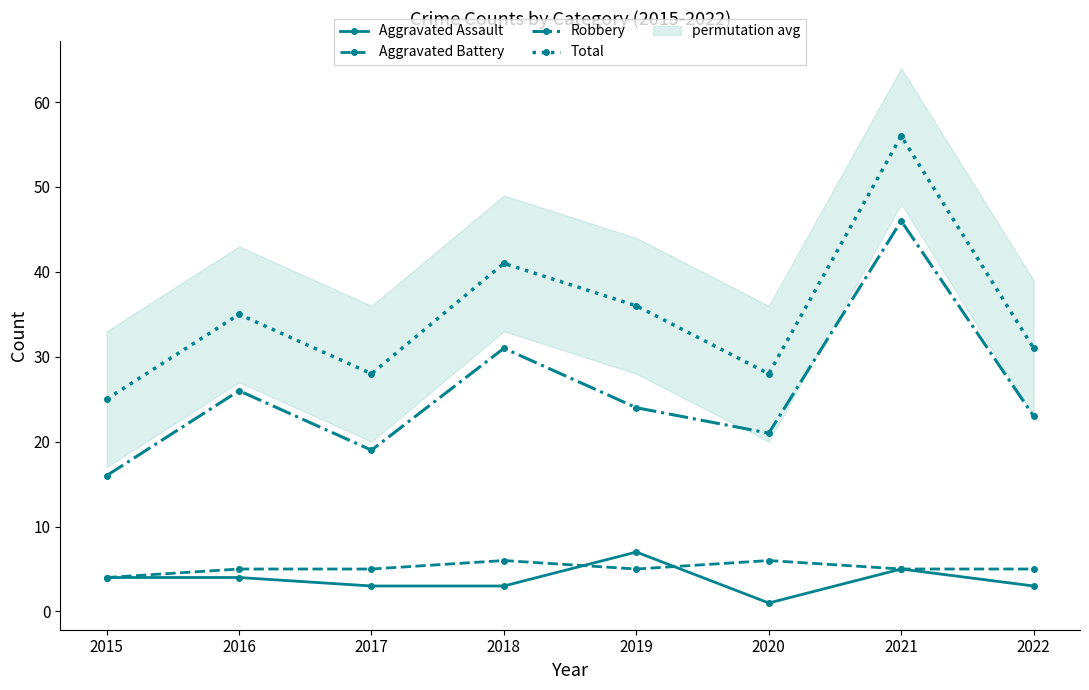

Reading right to left, extract all data points from this chart.

Aggravated Assault: 2022=3	2021=5	2020=1	2019=7	2018=3	2017=3	2016=4	2015=4
Aggravated Battery: 2022=5	2021=5	2020=6	2019=5	2018=6	2017=5	2016=5	2015=4
Robbery: 2022=23	2021=46	2020=21	2019=24	2018=31	2017=19	2016=26	2015=16
Total: 2022=31	2021=56	2020=28	2019=36	2018=41	2017=28	2016=35	2015=25